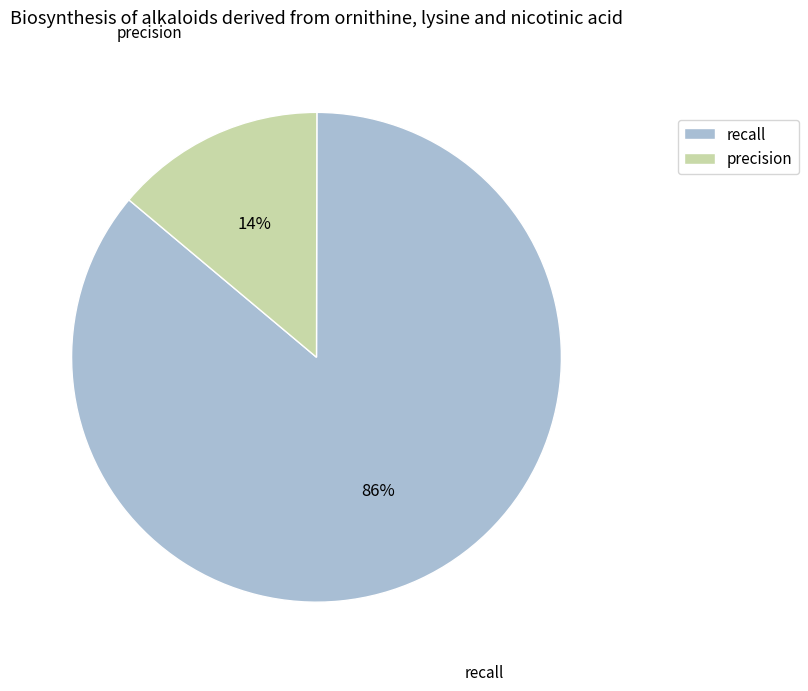

What is the largest slice in the pie chart?

recall